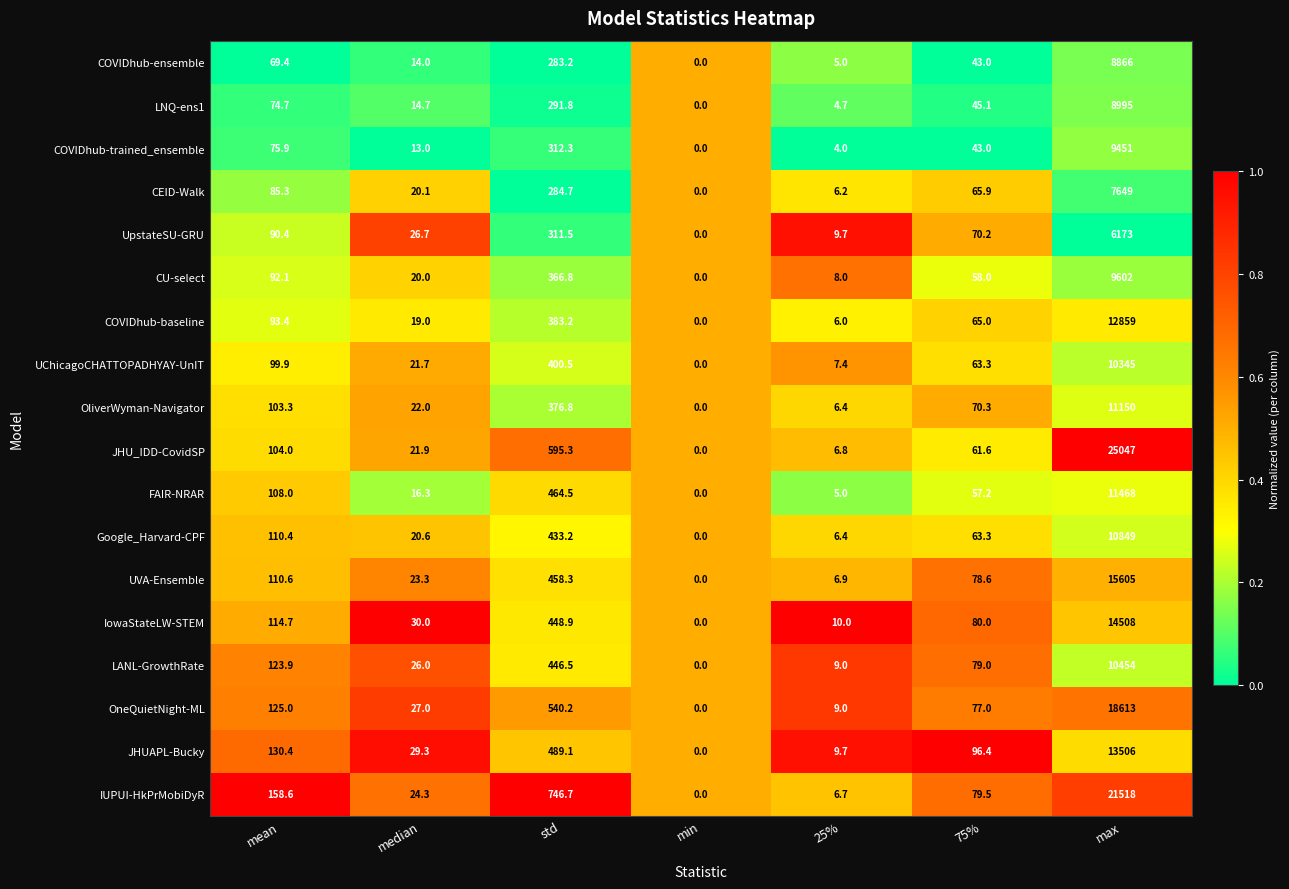

The COVIDhub-trained_ensemble series shows 4.0 at 25%. True or false?

True